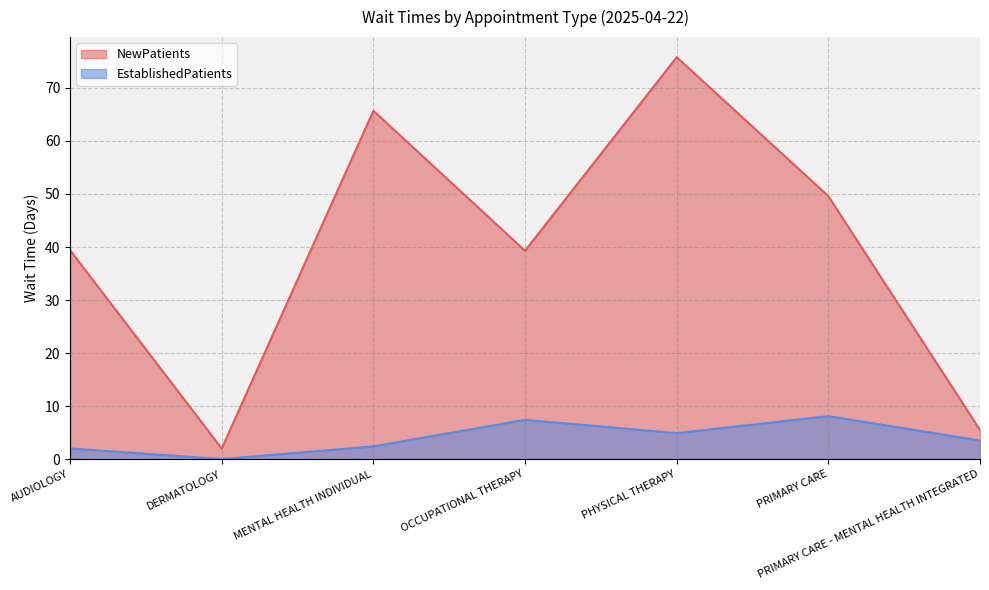

Reading right to left, transcribe all the data shown in this chart.

NewPatients: PRIMARY CARE - MENTAL HEALTH INTEGRATED=5.5	PRIMARY CARE=49.6	PHYSICAL THERAPY=75.8	OCCUPATIONAL THERAPY=39.3	MENTAL HEALTH INDIVIDUAL=65.7	DERMATOLOGY=2.0	AUDIOLOGY=39.4
EstablishedPatients: PRIMARY CARE - MENTAL HEALTH INTEGRATED=3.5	PRIMARY CARE=8.1	PHYSICAL THERAPY=4.9	OCCUPATIONAL THERAPY=7.4	MENTAL HEALTH INDIVIDUAL=2.4	DERMATOLOGY=0.0	AUDIOLOGY=2.0